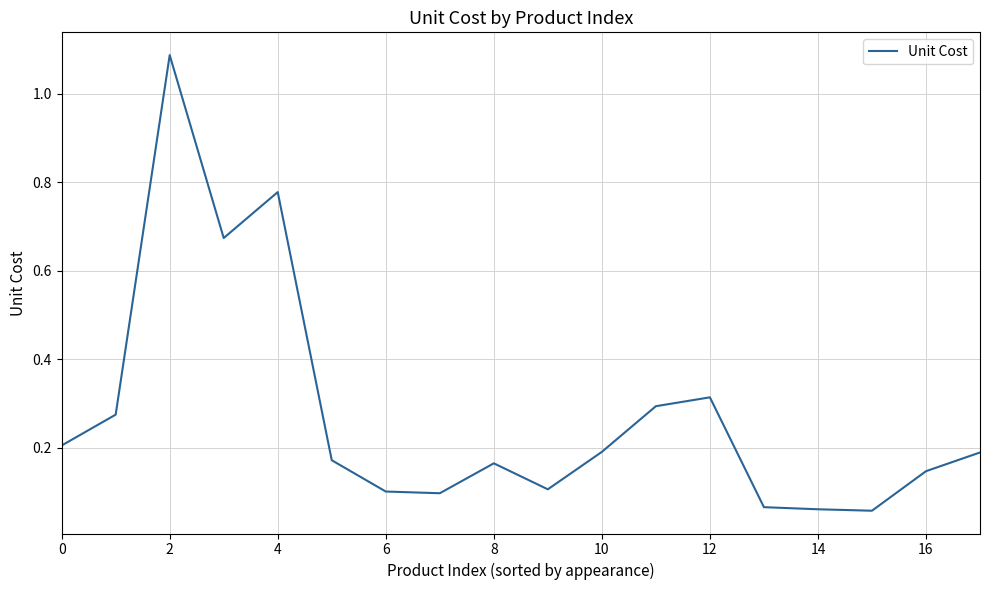

What is the difference between the maximum and minimum values?

1.0